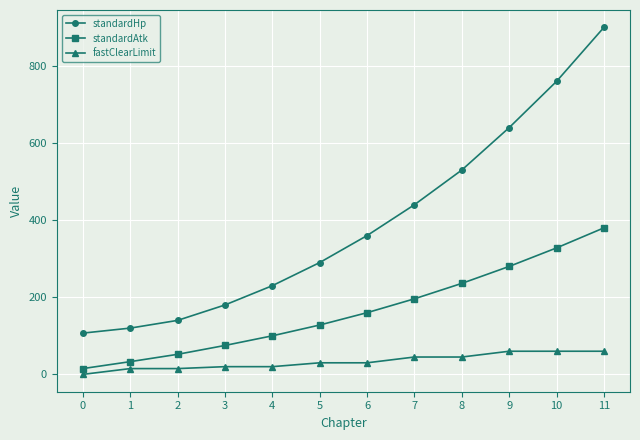

What is the difference between the highest and lowest values at 3?

160